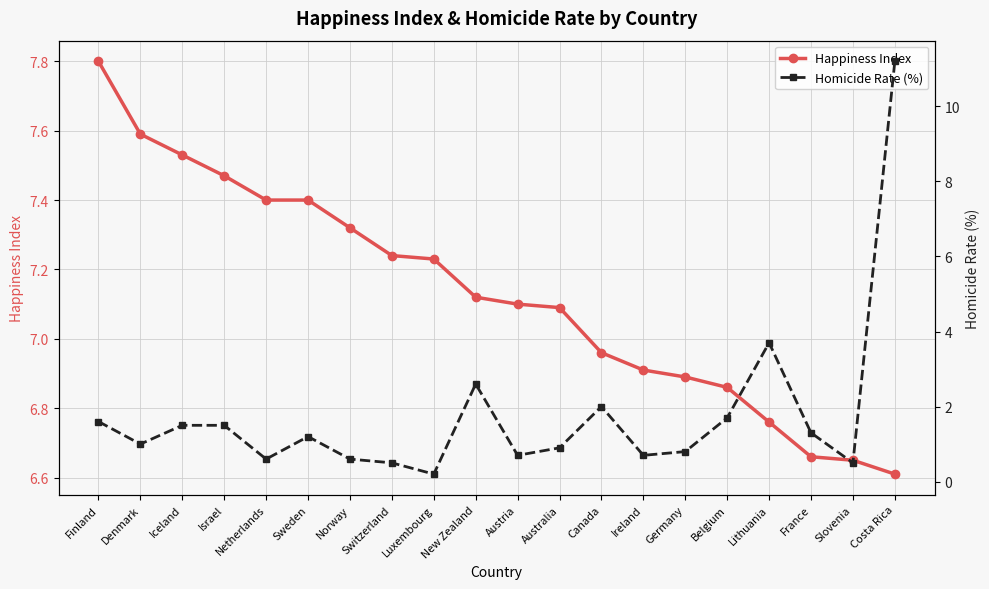

What is the sum of the Happiness Index values at Denmark and Germany?

14.5